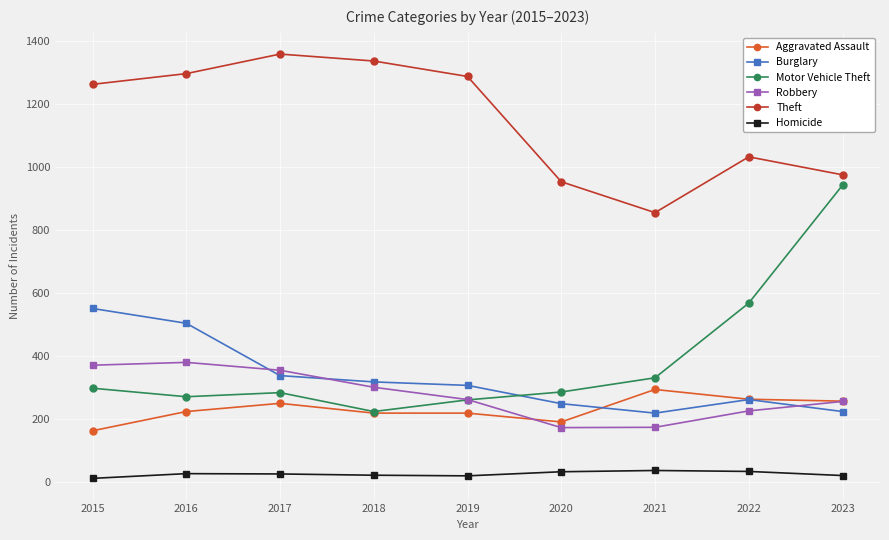

What is the value of the Motor Vehicle Theft point at the 3rd from the left?

285